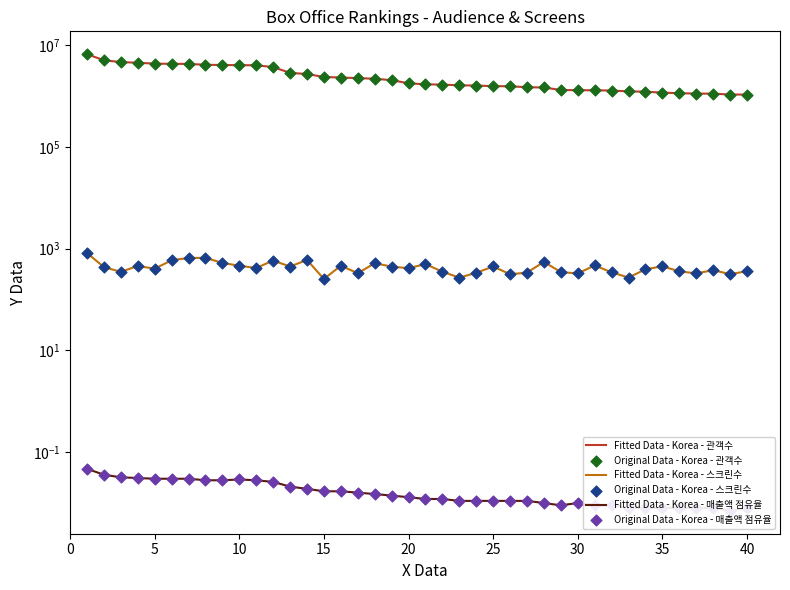

Which series contains the highest Y value?

Fitted Data - Korea - 관객수